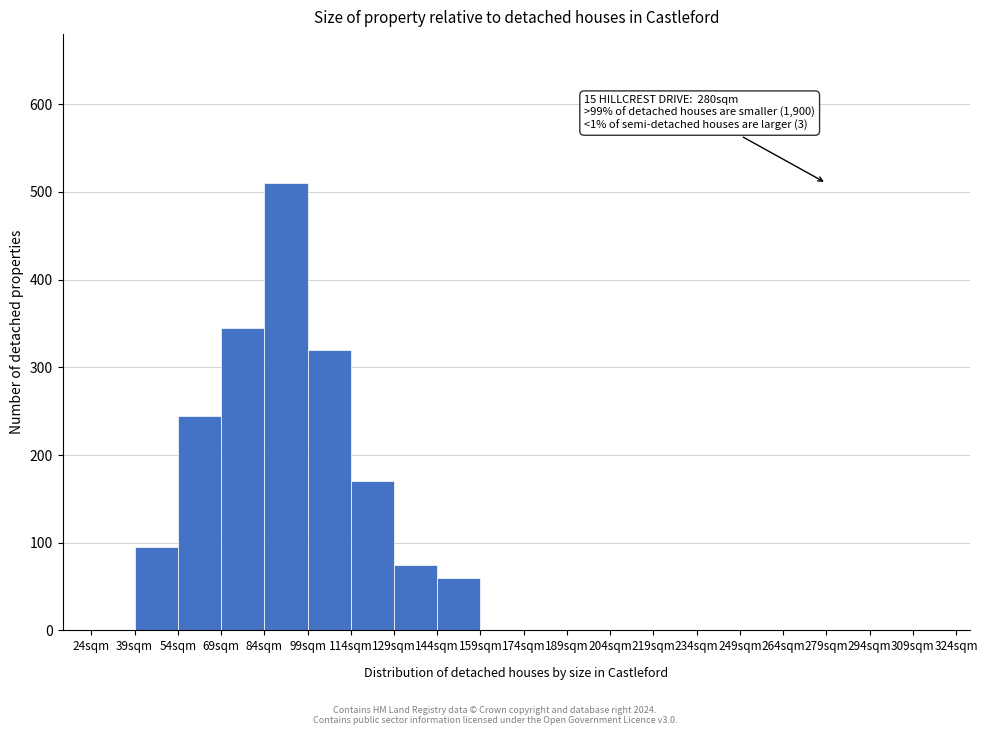

Over which range of the x-axis is the bar tallest?

84 to 99